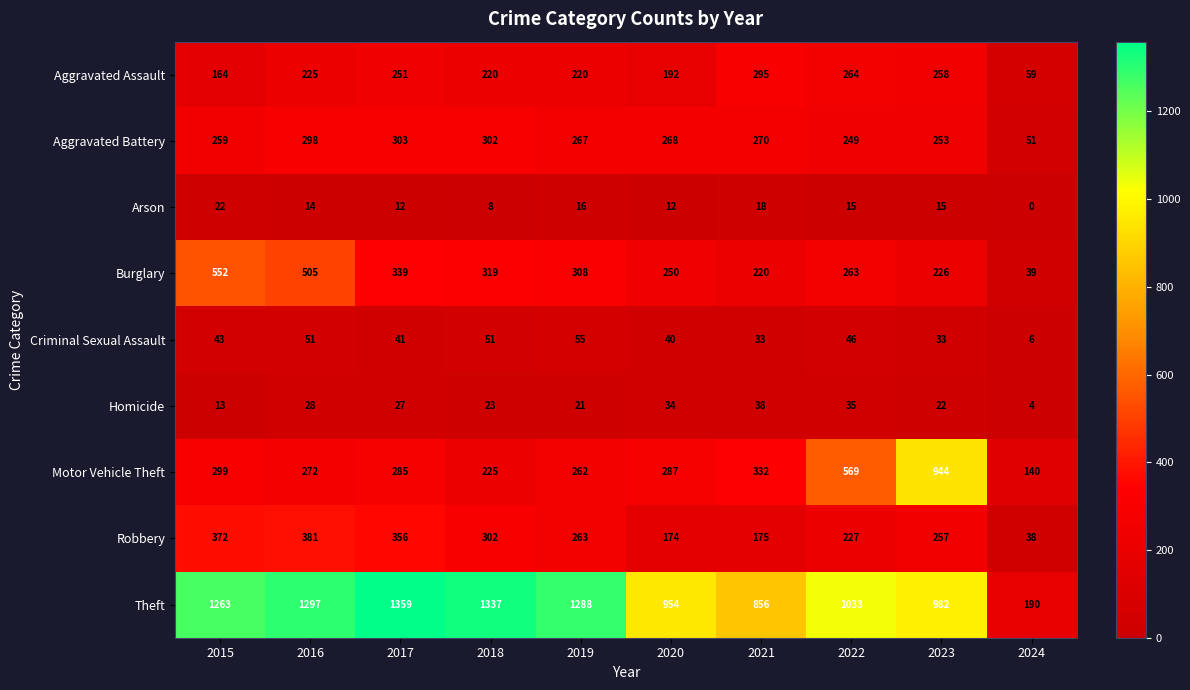

Which series changed the most between 2018 and 2019?

Theft